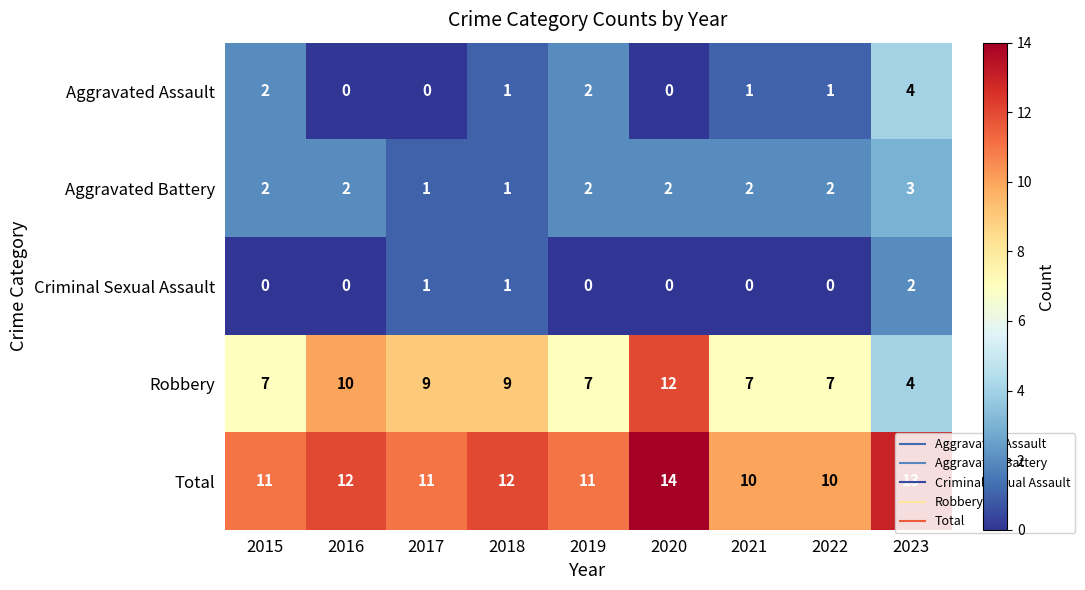

The Robbery series shows 4 at 2023. True or false?

True